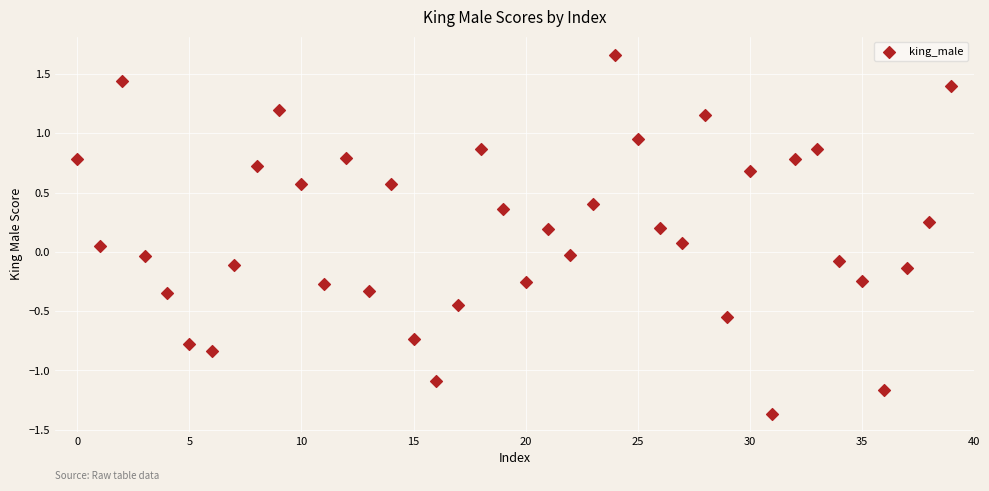

What is the range of Y values (max minus min)?

3.0